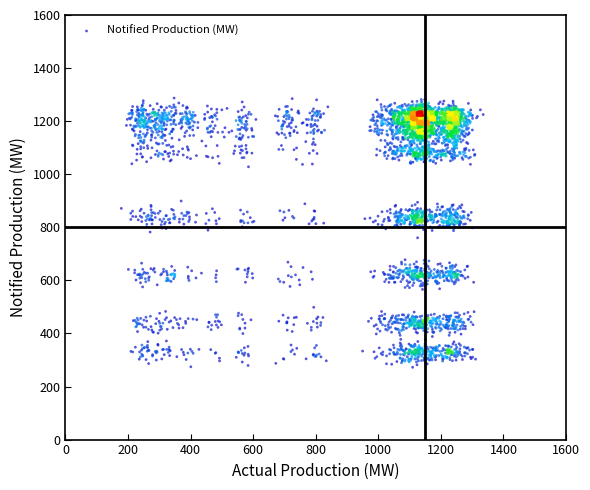

What is the range of X values (max minus min)?

1156.7